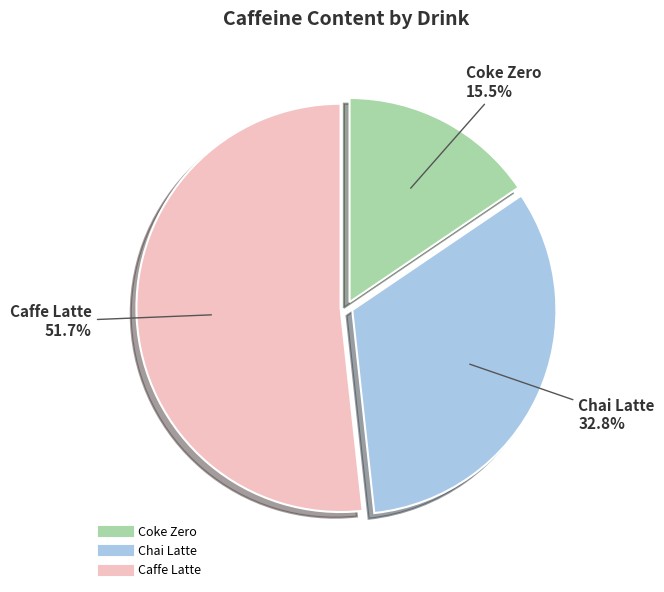

To the nearest percent, what is the difference between the largest and smallest slice percentages?

36%